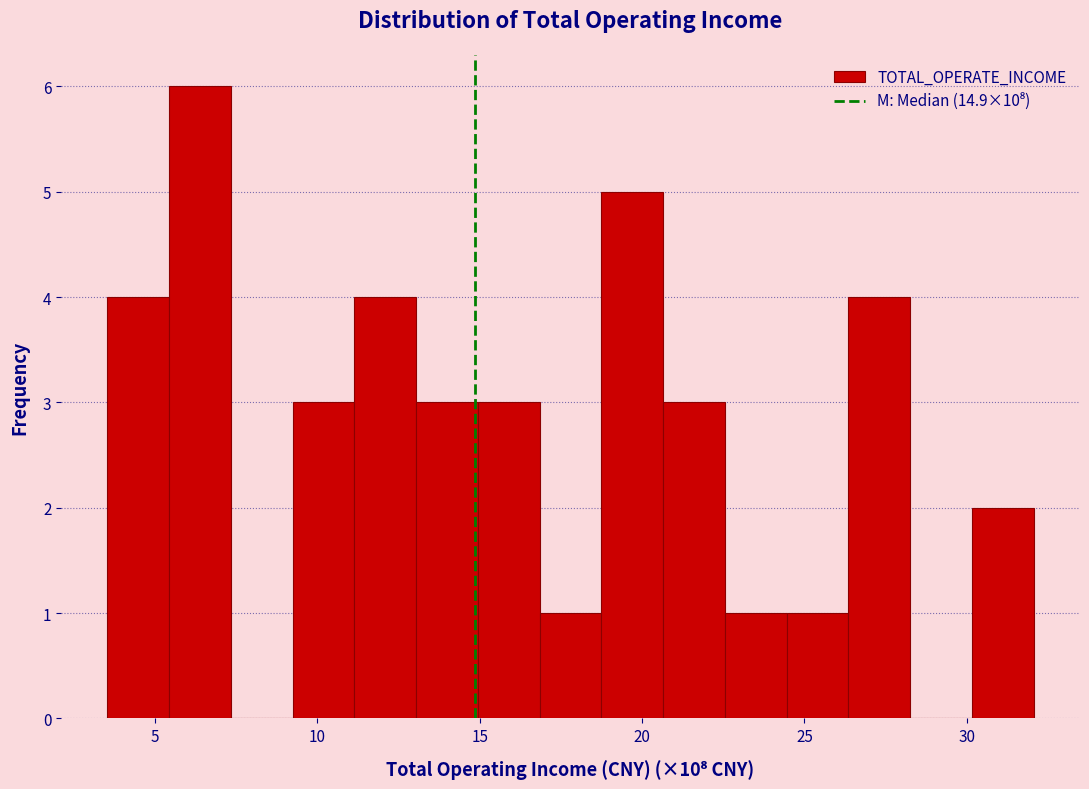

Read against the x-axis, roughly where is the centre of the tallest bar?

6.5